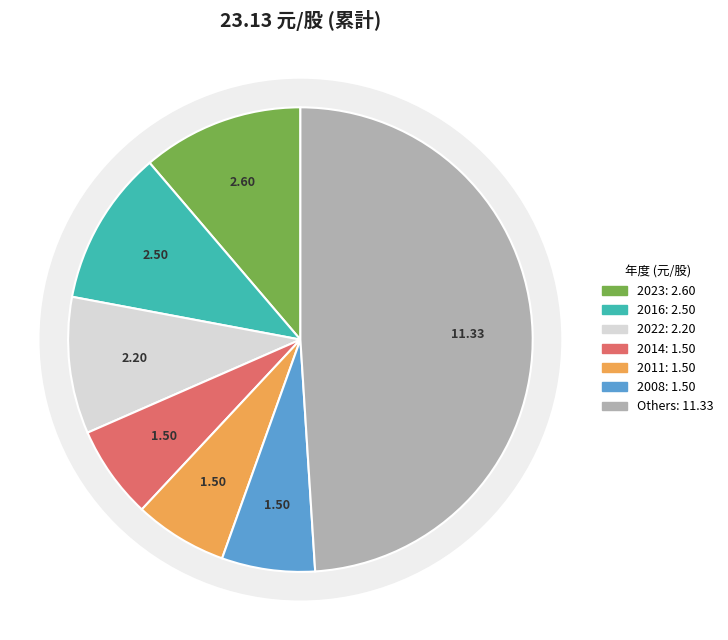

Does 2025 account for over 50% of the chart?

No